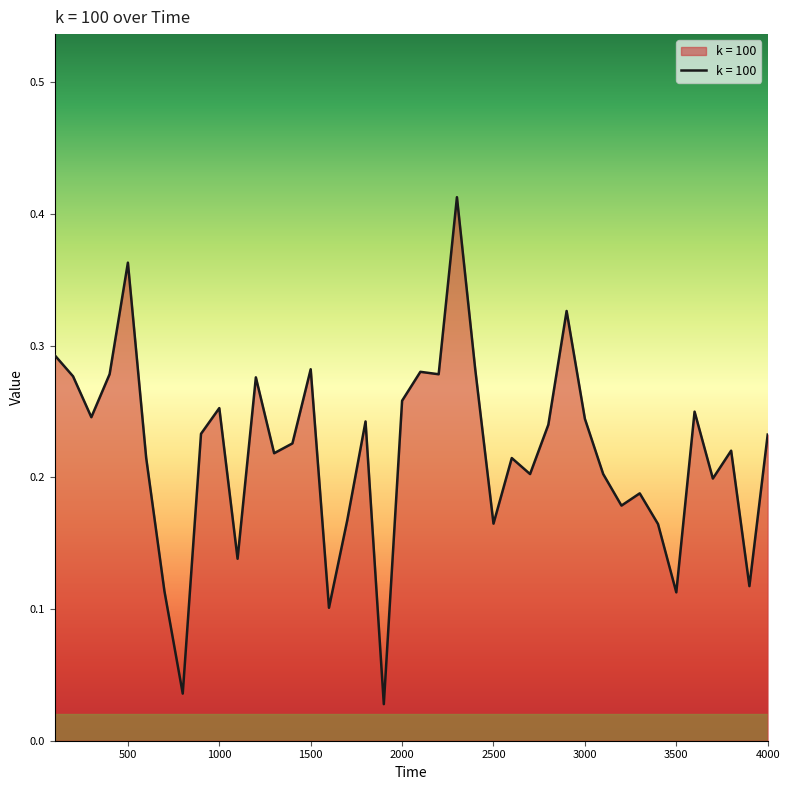

Is this an area chart (filled region under the line)?

Yes